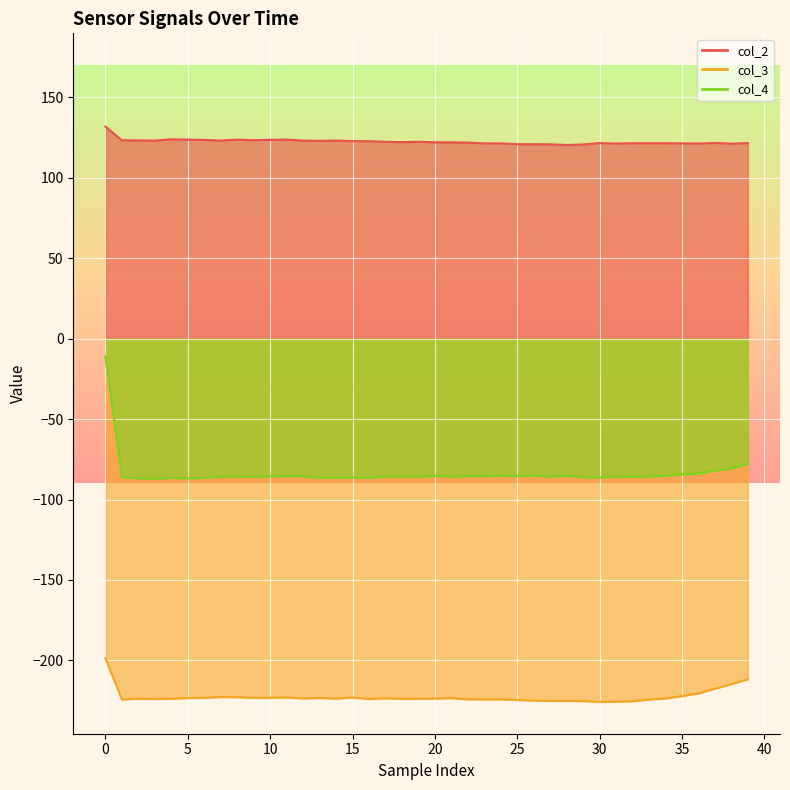

Which has a higher value, 33 or 11?

11